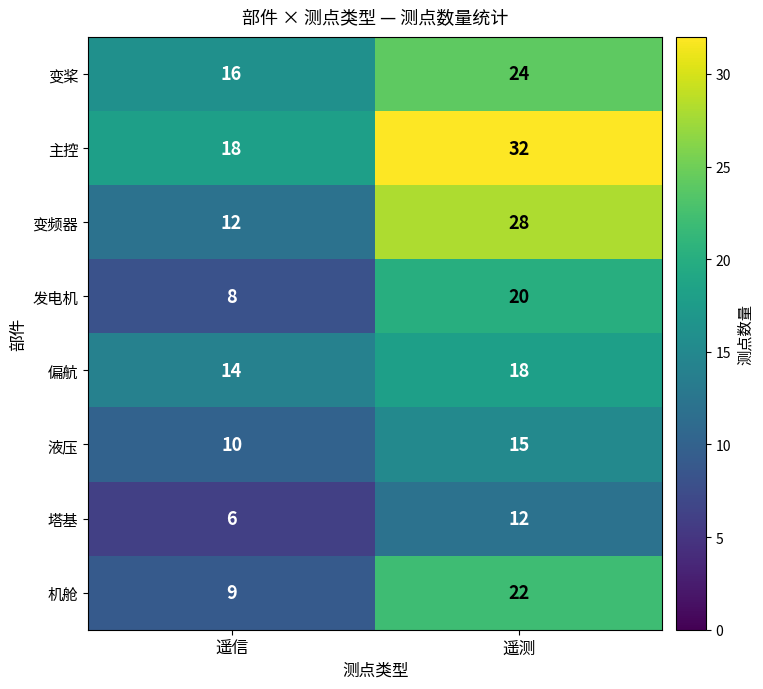

How many data points in 发电机 are less than 20?

1